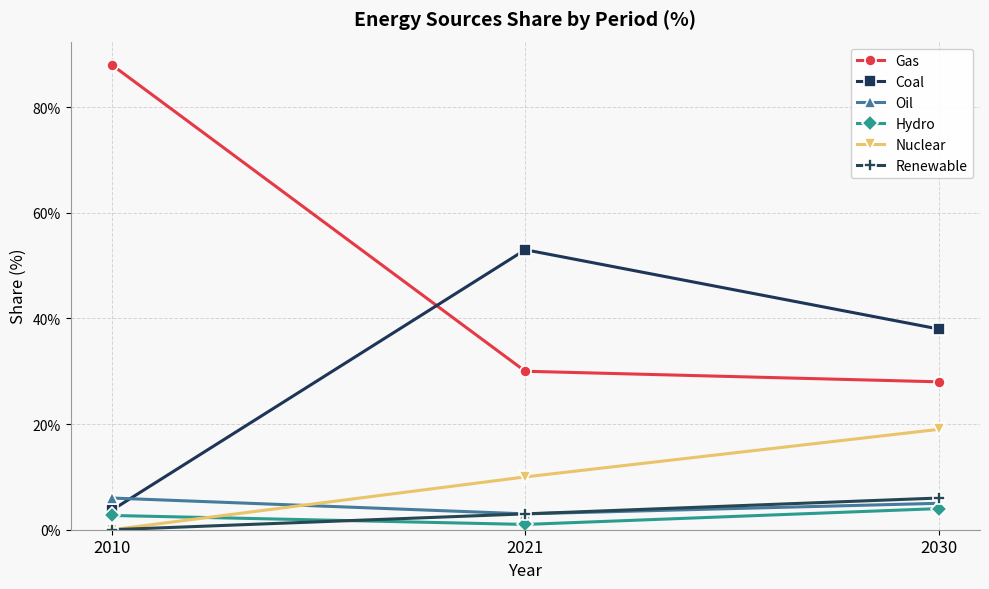

Which series has the largest total across all categories?

Gas